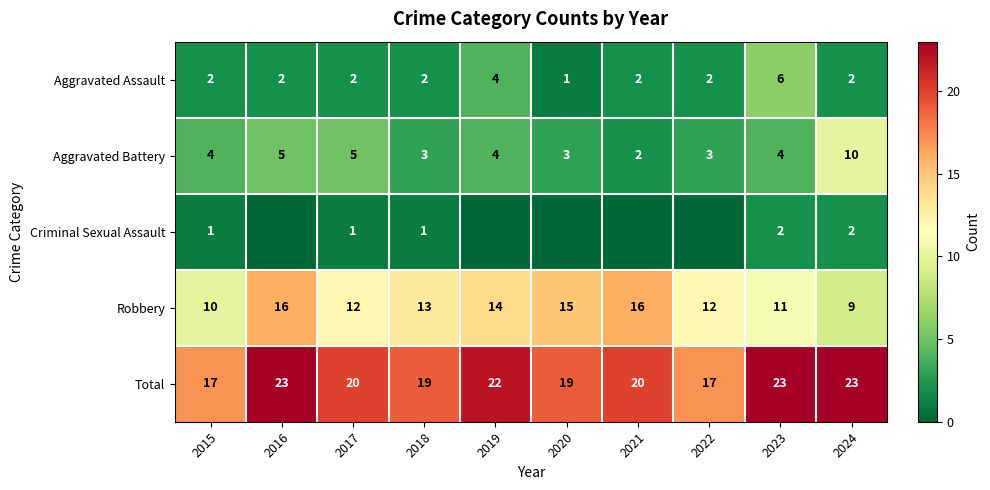

Which series changed the most between 2018 and 2024?

Aggravated Battery